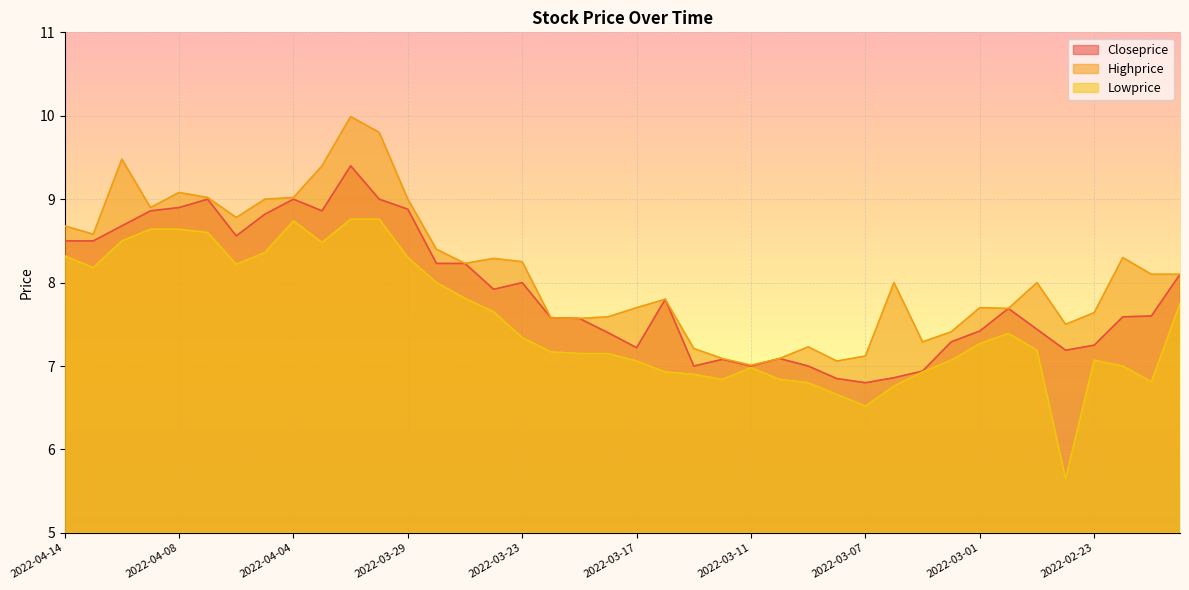

What is the total value across all series at 2022-03-08?

20.6